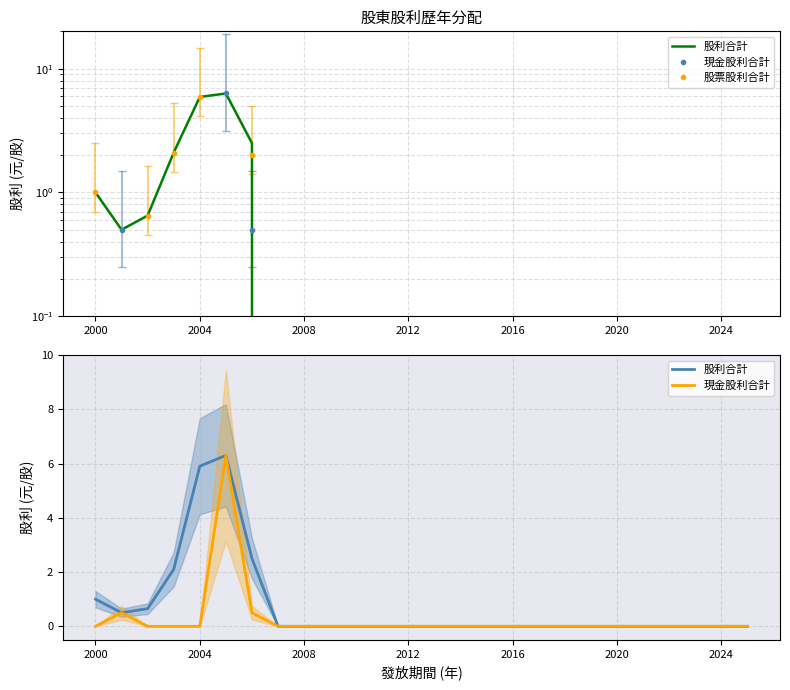

Count the number of categories in the chart.

26